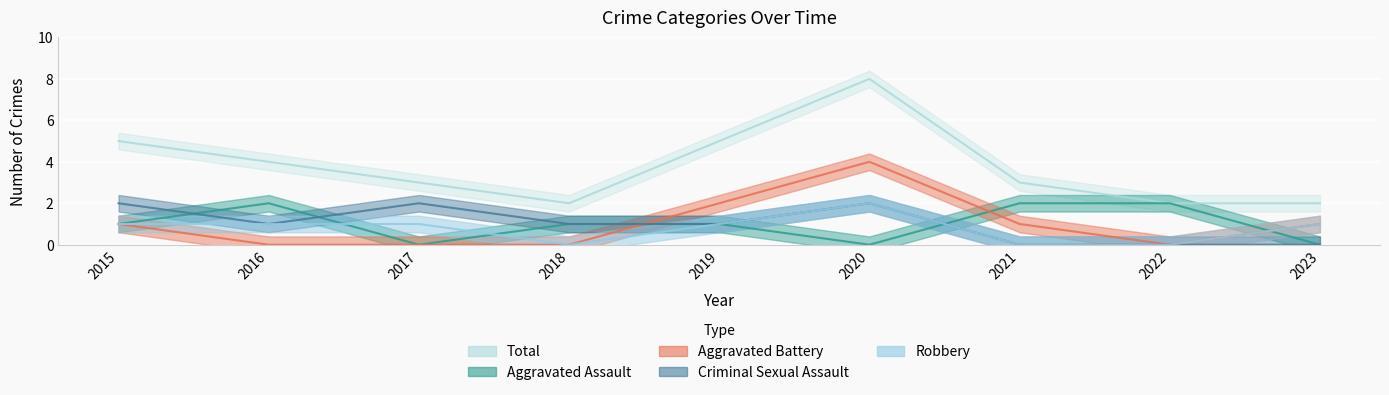

Reading left to right, what are all the values shown in this chart?

Aggravated Assault: 2015=1	2016=2	2017=0	2018=1	2019=1	2020=0	2021=2	2022=2	2023=0
Aggravated Battery: 2015=1	2016=0	2017=0	2018=0	2019=2	2020=4	2021=1	2022=0	2023=1
Criminal Sexual Assault: 2015=2	2016=1	2017=2	2018=1	2019=1	2020=2	2021=0	2022=0	2023=0
Robbery: 2015=1	2016=1	2017=1	2018=0	2019=1	2020=2	2021=0	2022=0	2023=1
Total: 2015=5	2016=4	2017=3	2018=2	2019=5	2020=8	2021=3	2022=2	2023=2